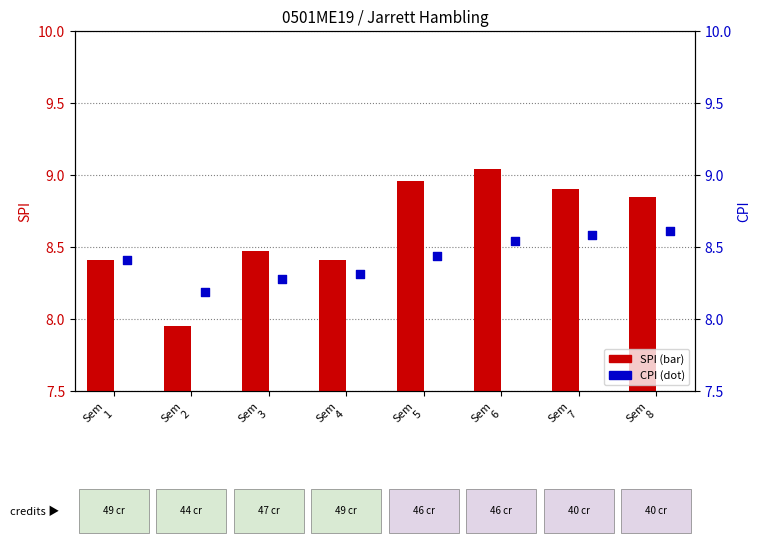

Is the value of CPI at Sem
8 greater than the value of SPI at Sem
8?

No